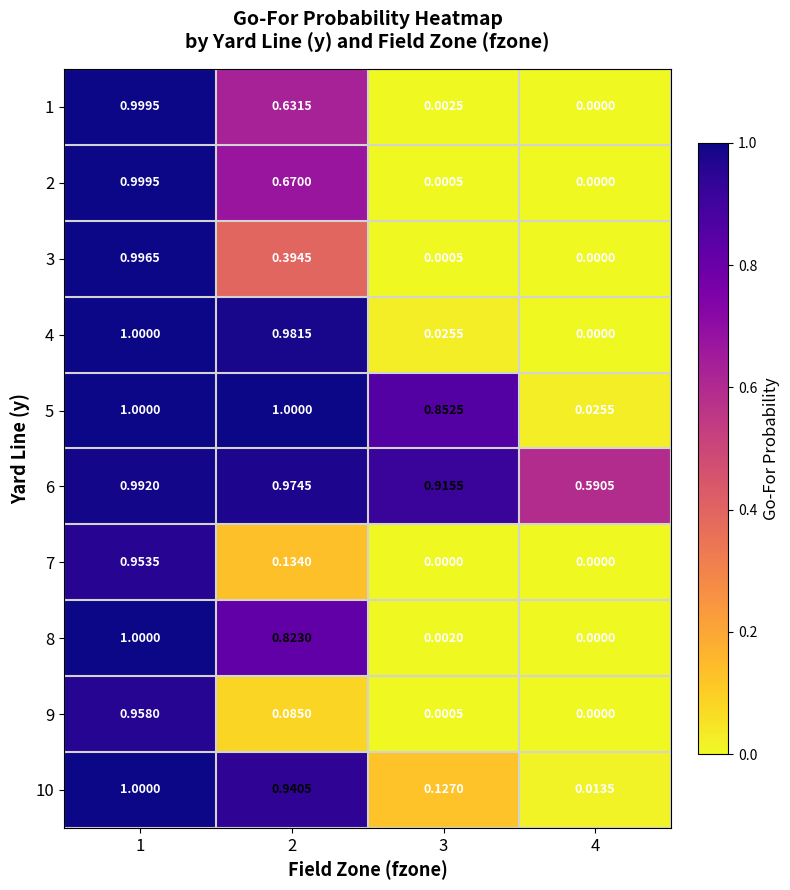

Is the value of 7 at 3 greater than the value of 5 at 1?

No